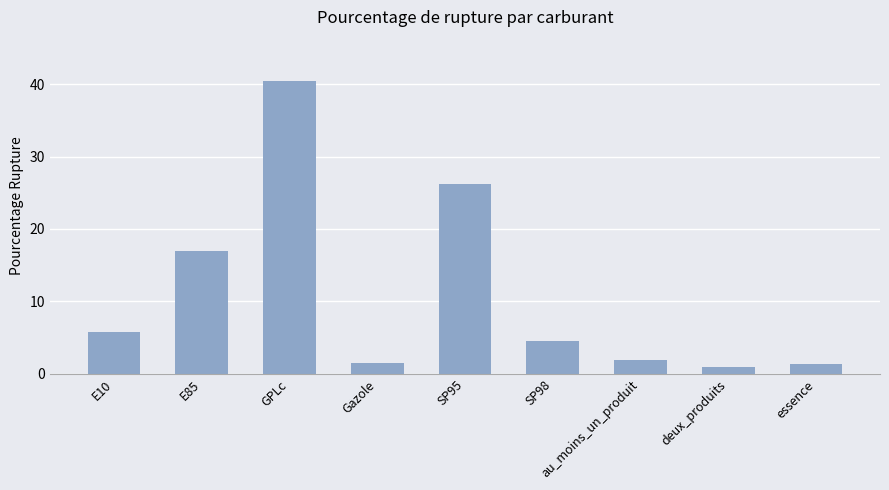

What is the change in value from GPLc to deux_produits?

-39.4